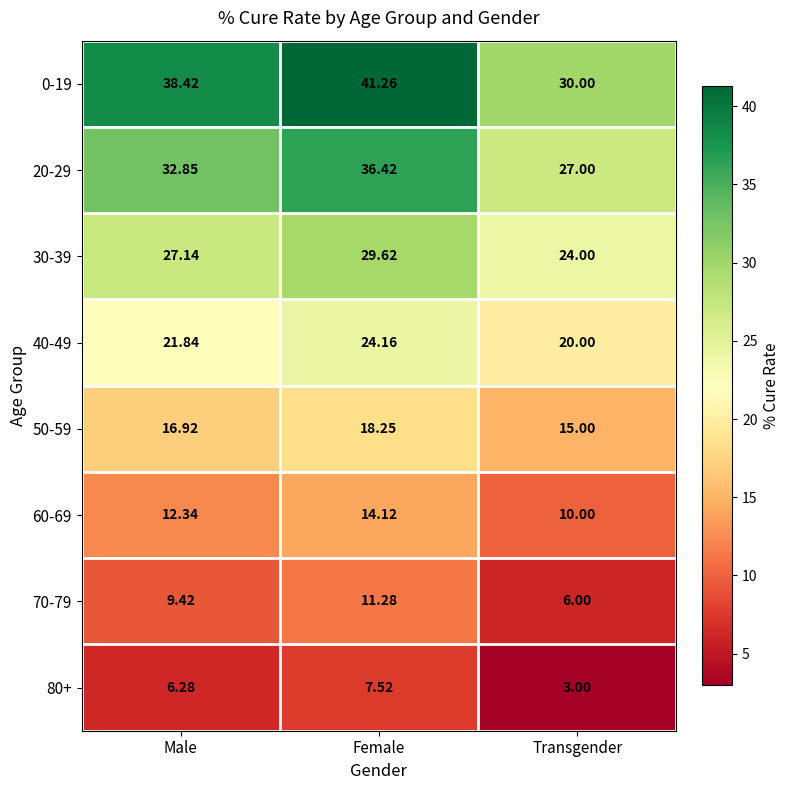

At which label does 50-59 first exceed 16?

Male